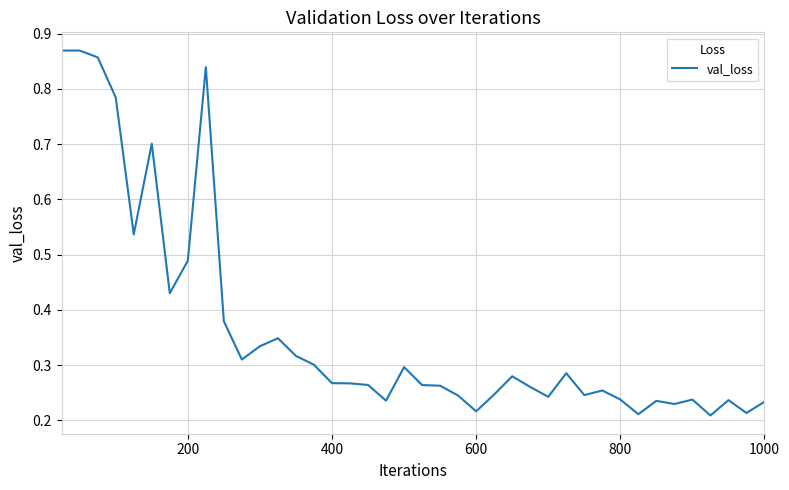

Does the chart display data point markers on the line(s)?

No